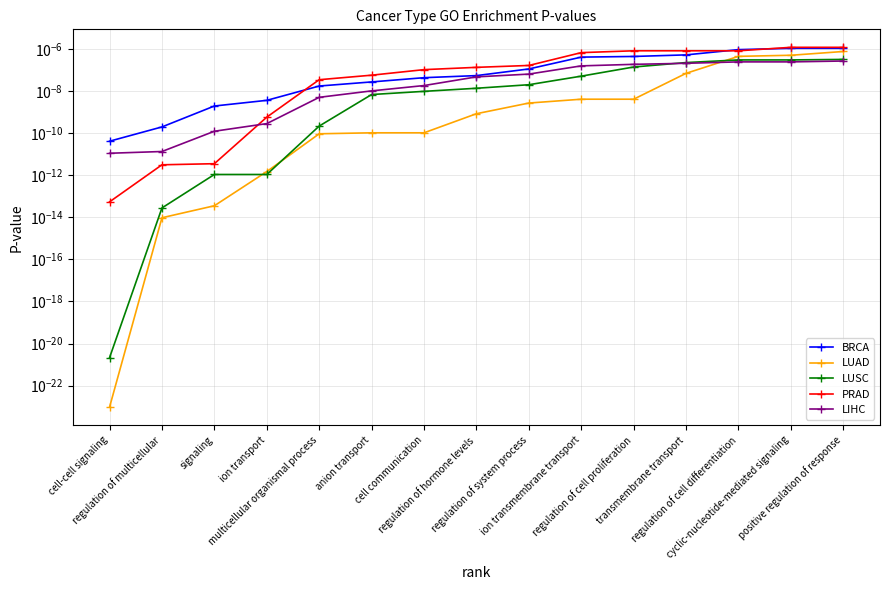

Which has a higher value, cell-cell signaling or multicellular organismal process?

multicellular organismal process